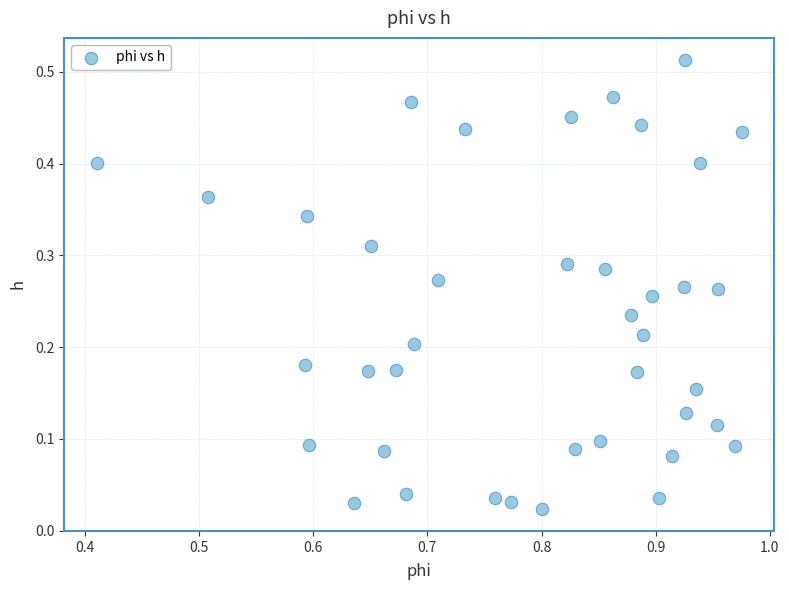

What is the range of X values (max minus min)?

0.6